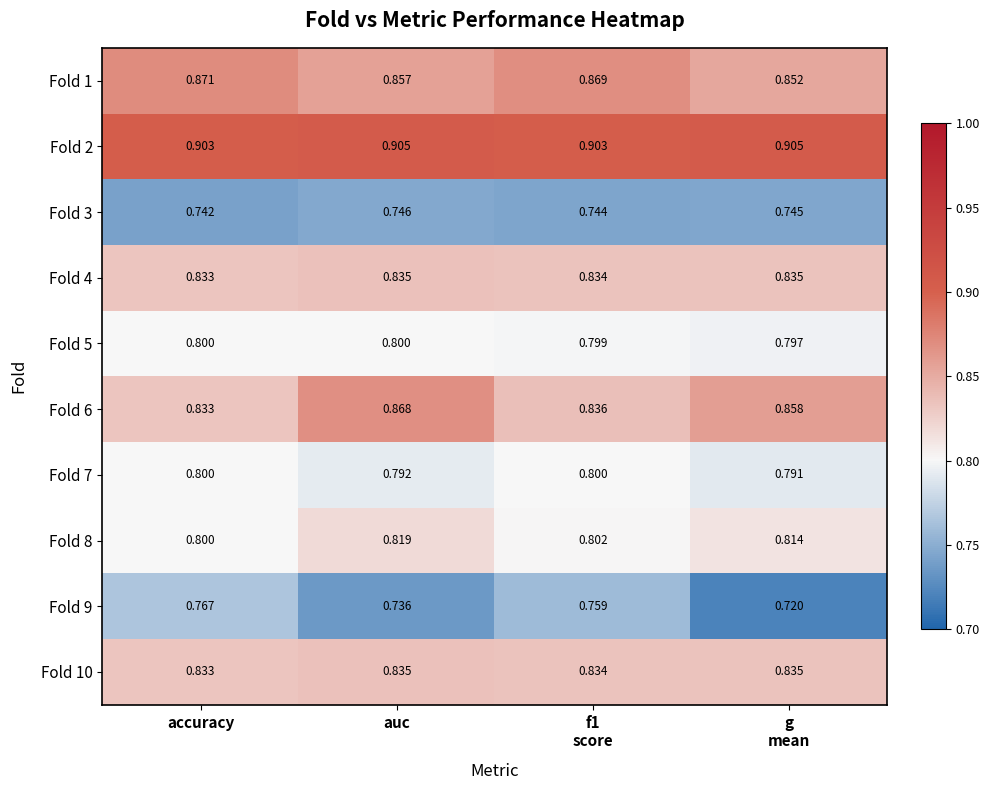

Where is Fold 6 nearest to the value 0?

accuracy